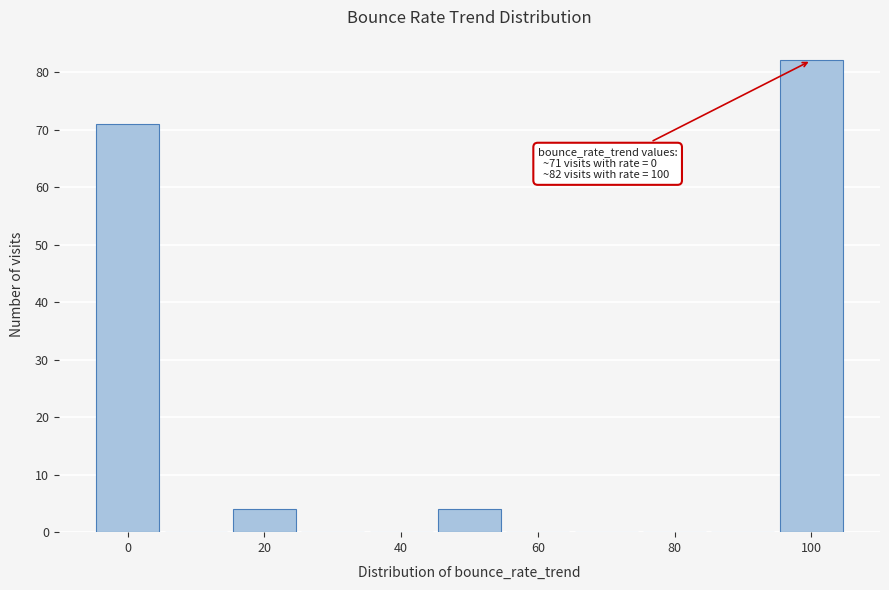

Over which range of the x-axis is the bar tallest?

95 to 105